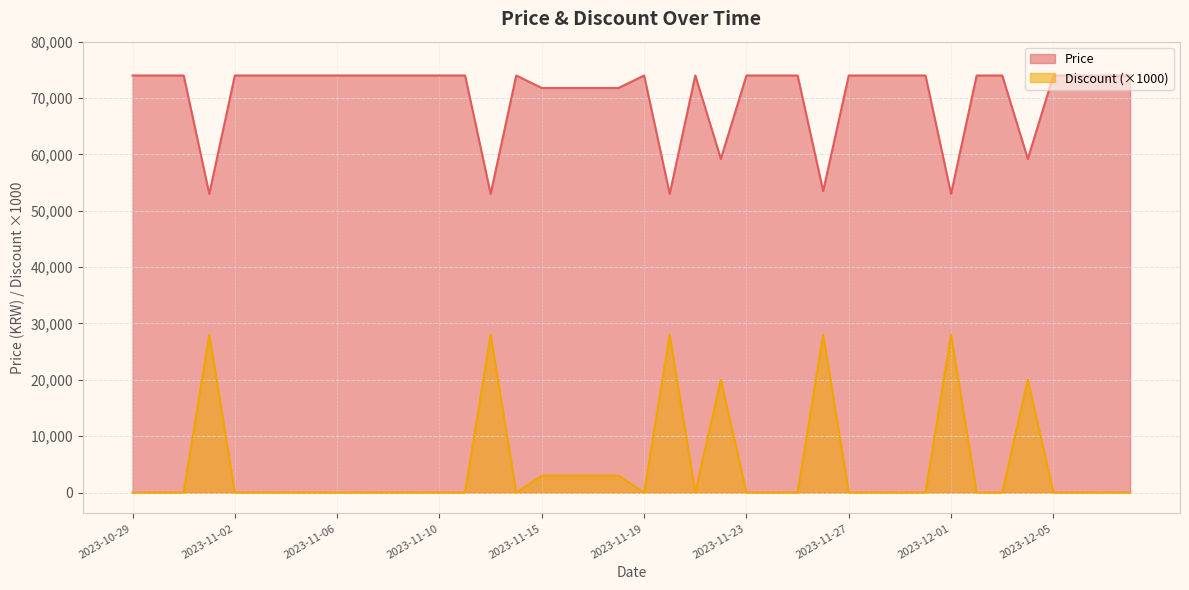

Between 2023-11-06 and 2023-11-05, which is larger?

2023-11-06